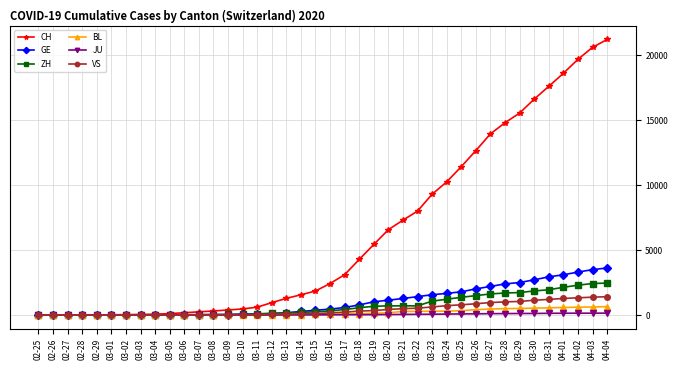

Which category has the highest value across all series?

04-04